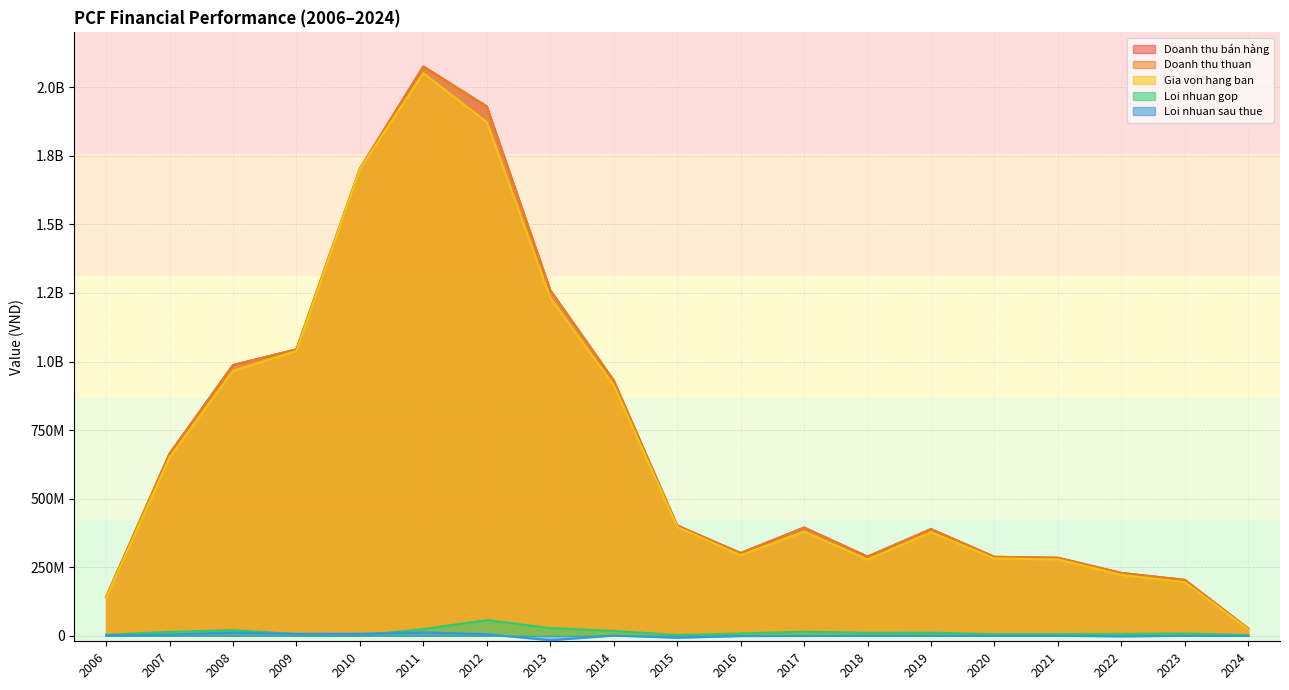

Does the chart have visible grid lines?

Yes